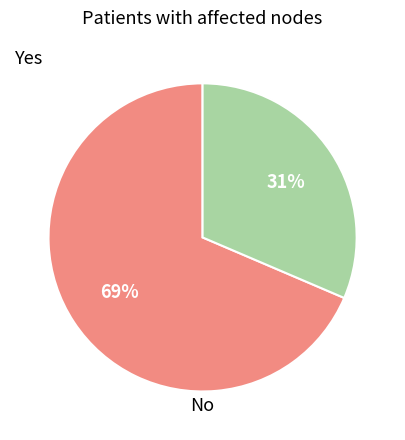

To the nearest percent, what is the average slice percentage?

50%